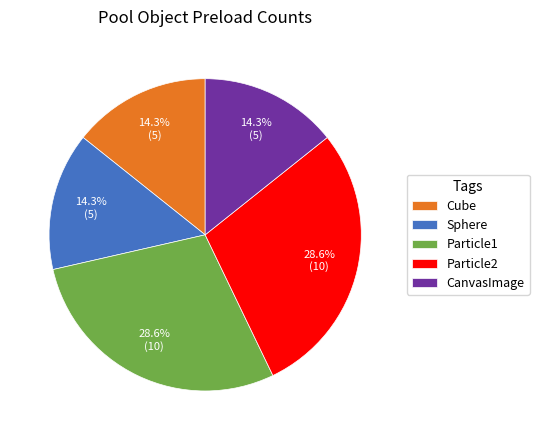

How much of the chart is everything except Sphere?

85.7%